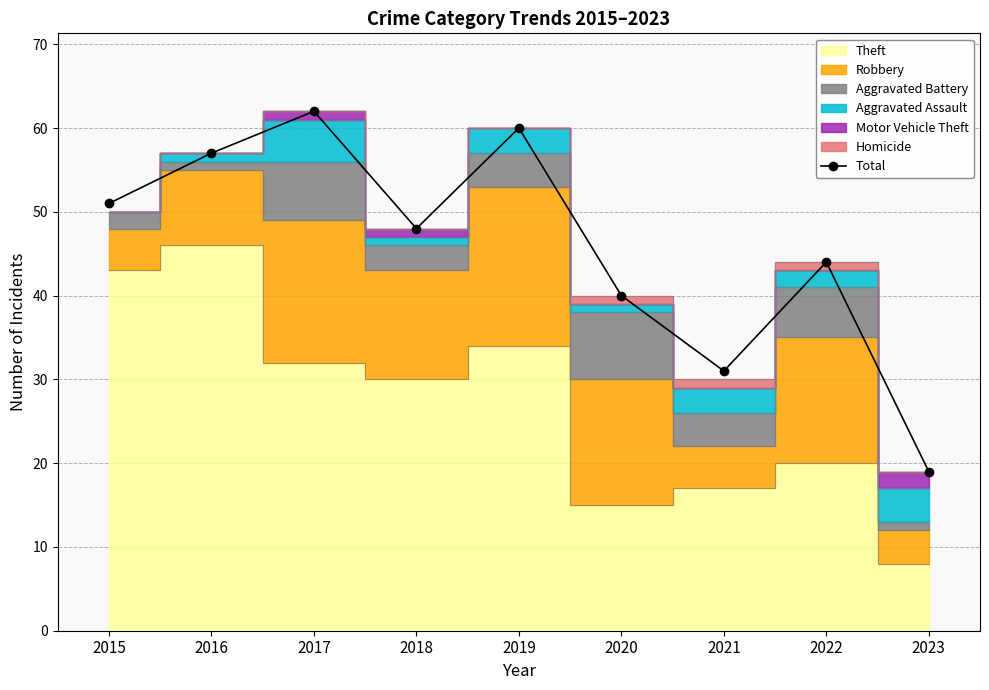

What value does the data have at 2019?

60